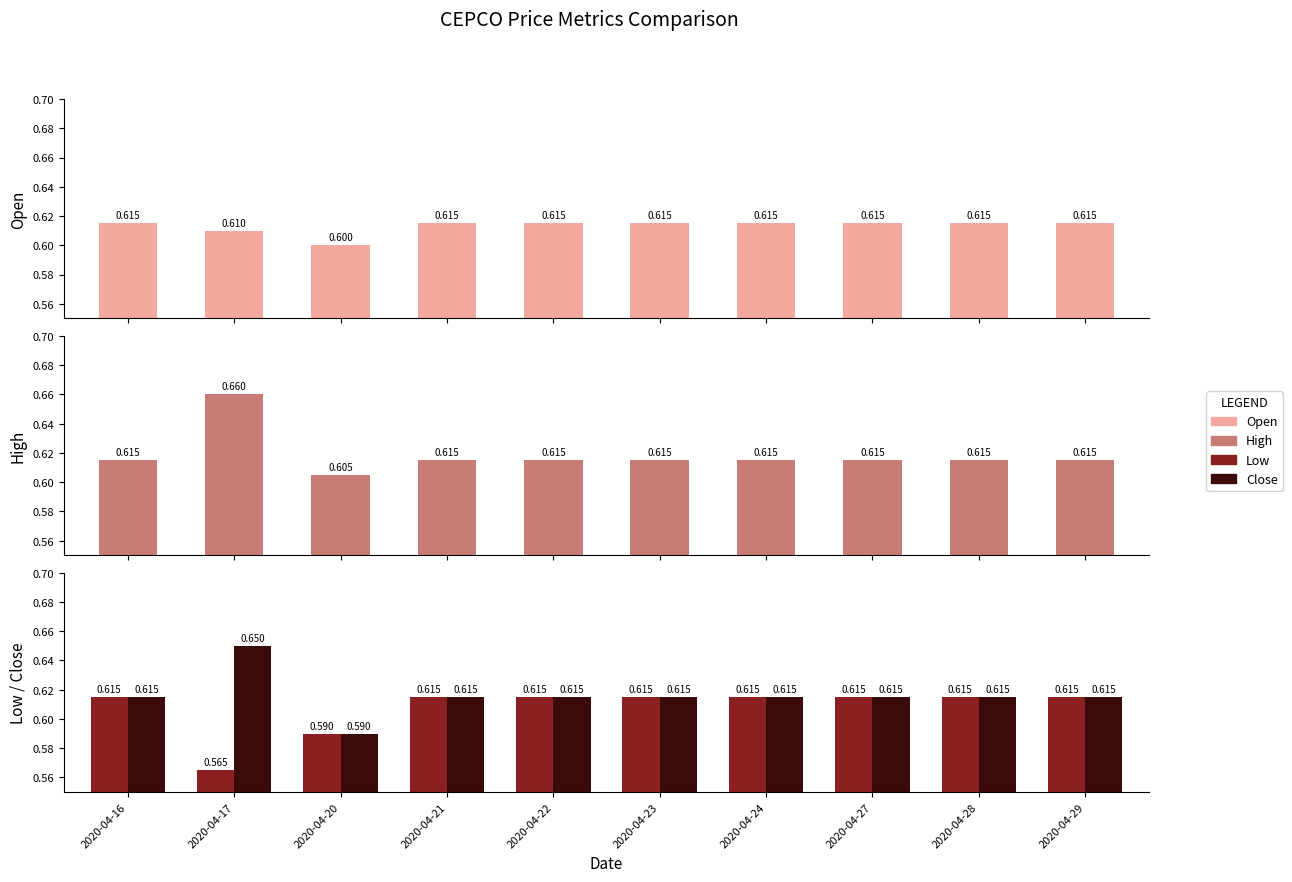

At which label does close reach its minimum?

2020-04-20